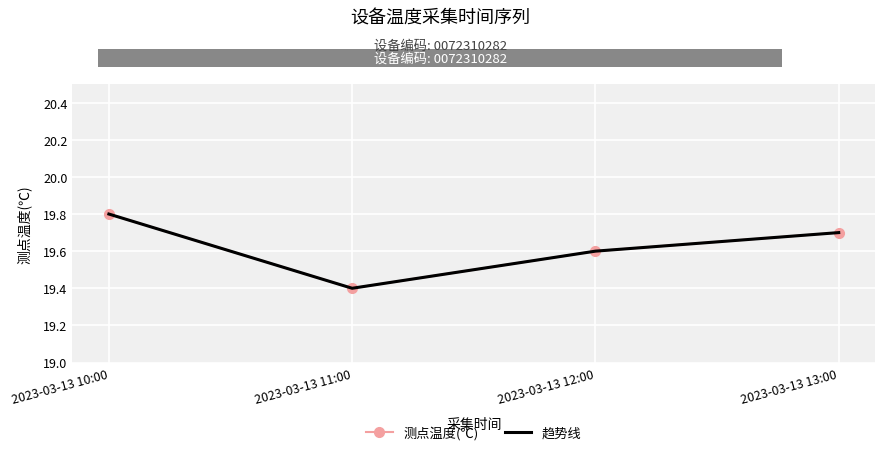

Rank the series at 2023-03-13 13:00 from highest to lowest value.

测点温度(℃), 趋势线